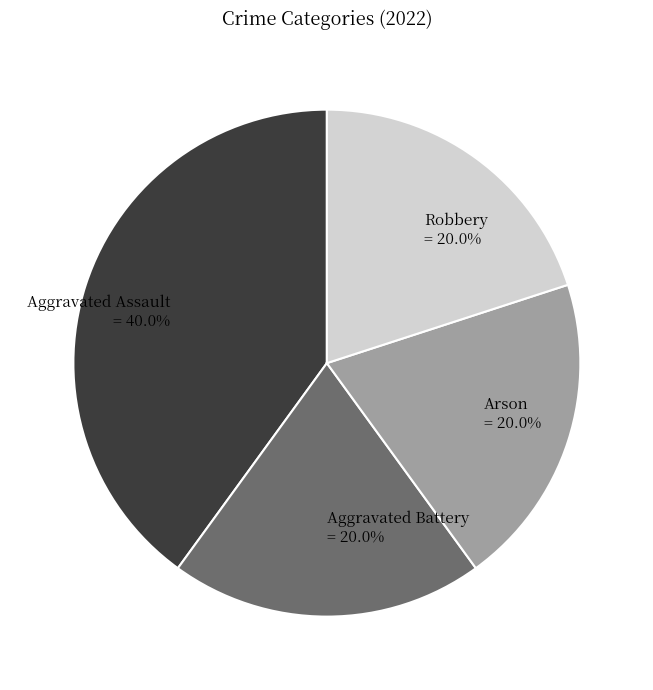

What is the ratio of the value at Aggravated Assault = 40.0% to the value at Aggravated Battery = 20.0%?

2.0